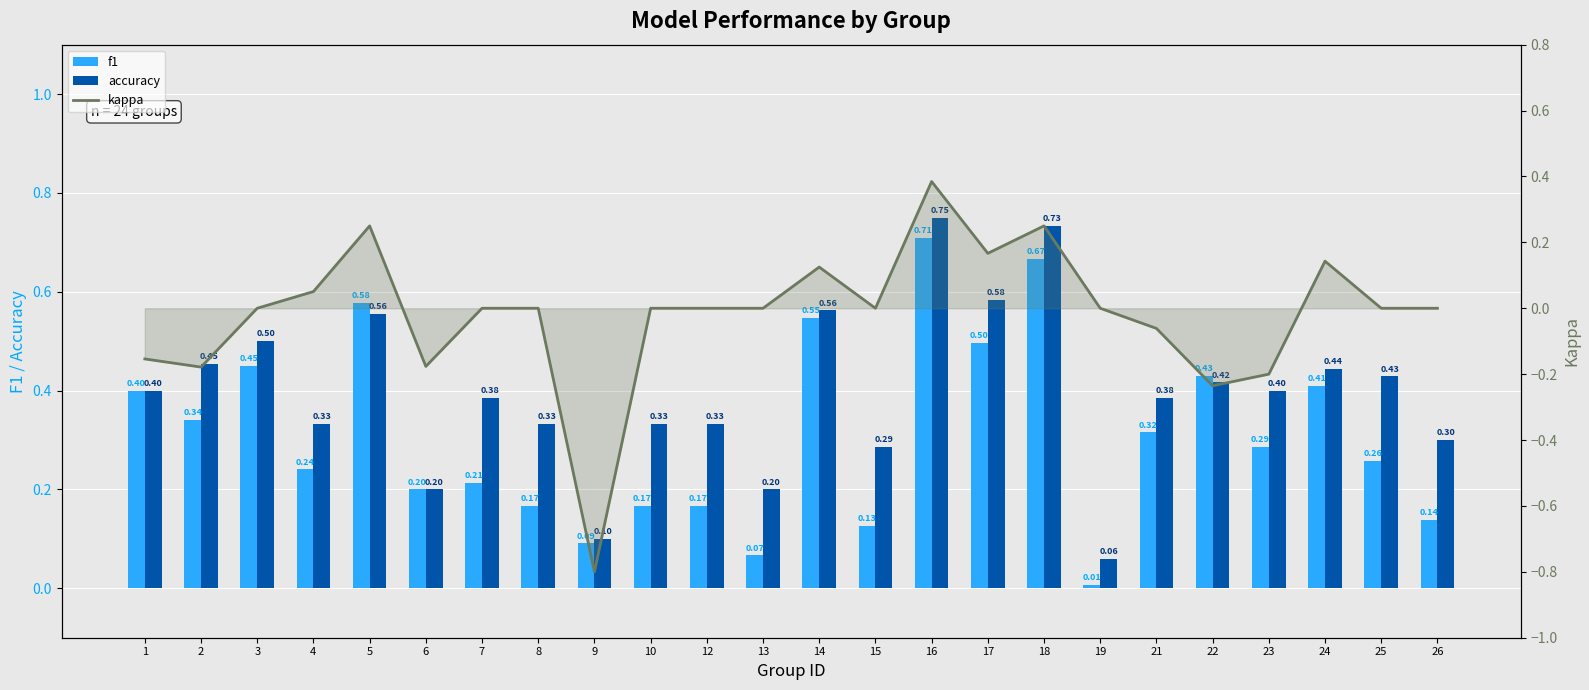

What is the value of the accuracy bar at the 13th from the left?

0.6